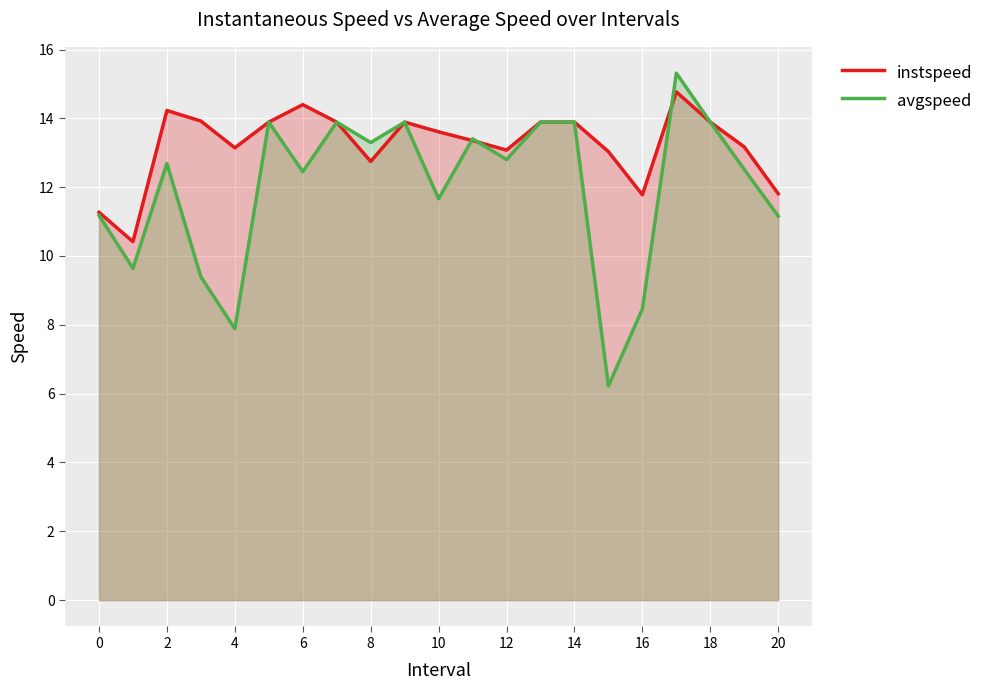

What are all the series names shown in the legend?

instspeed, avgspeed